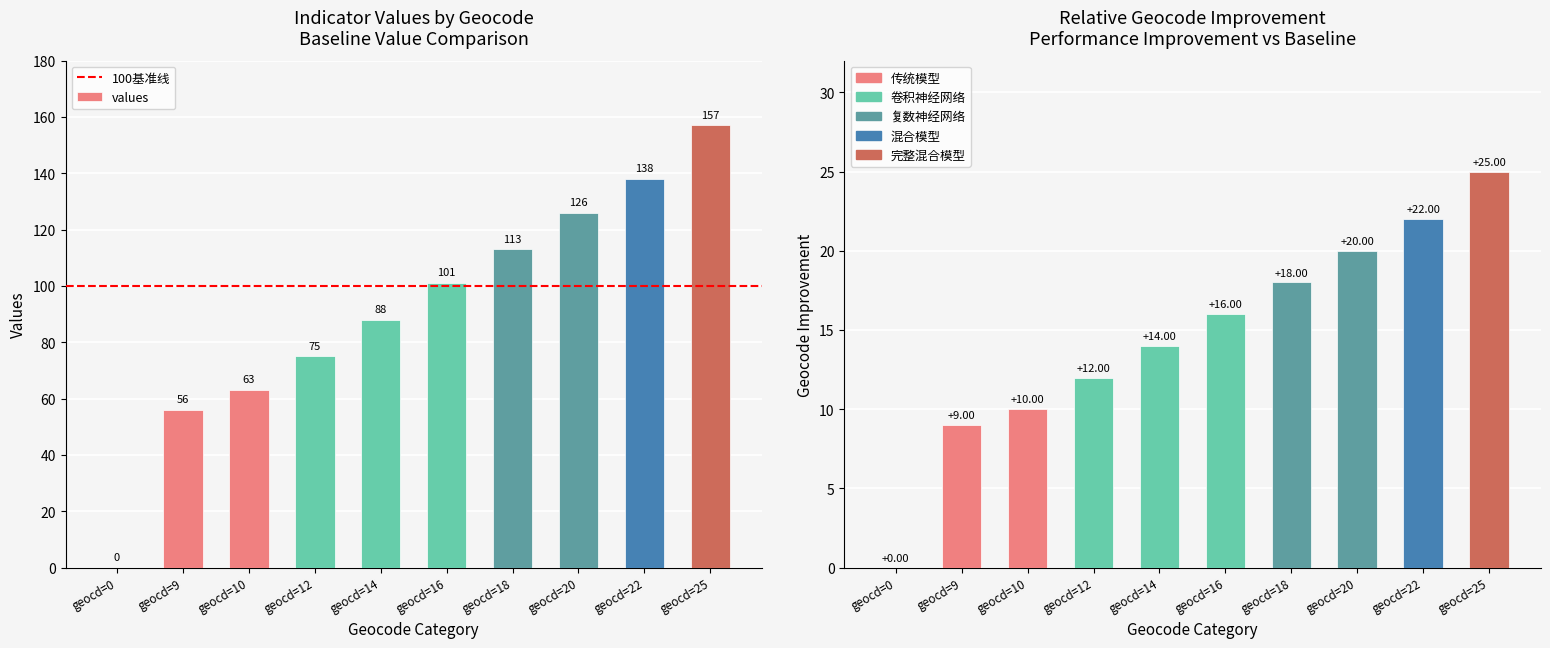

What is the value of the geocd_bins bar at the 10th from the left?

25